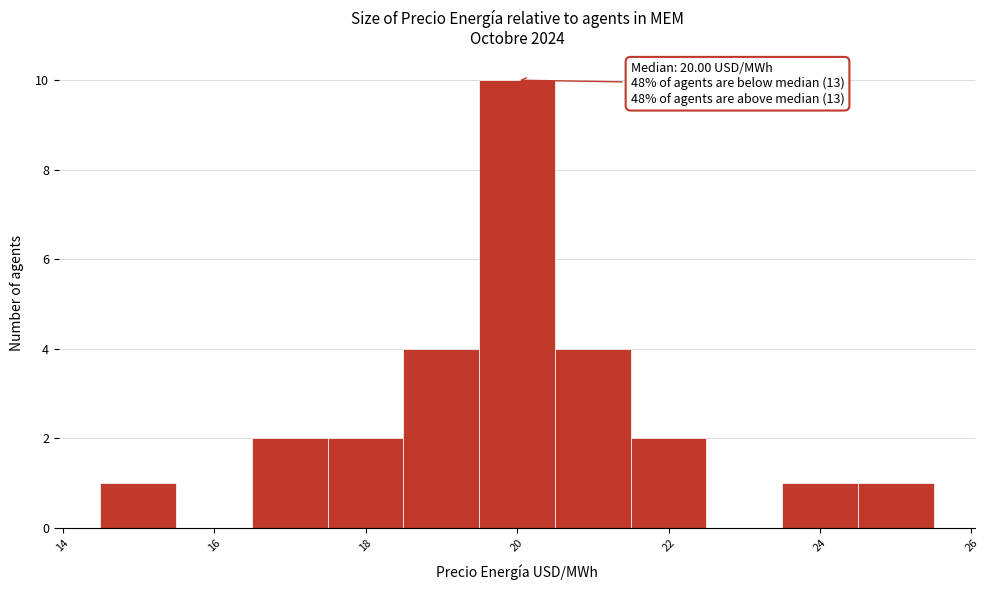

Over which range of the x-axis is the bar tallest?

19.5 to 20.5